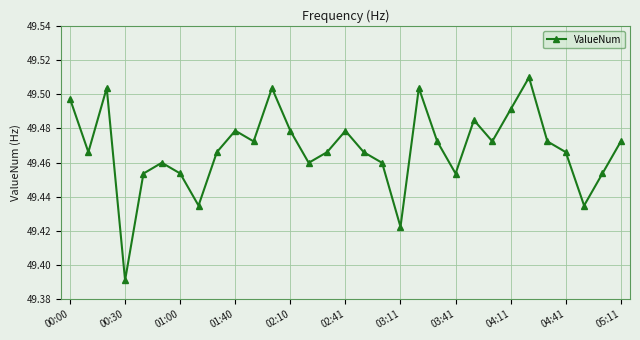

How many interior local valleys (lower than both neighbors) does the data have?

9